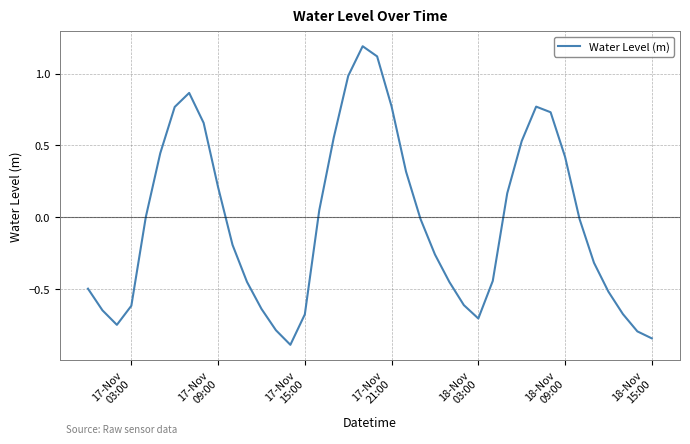

What is the sum of all values?

-1.3